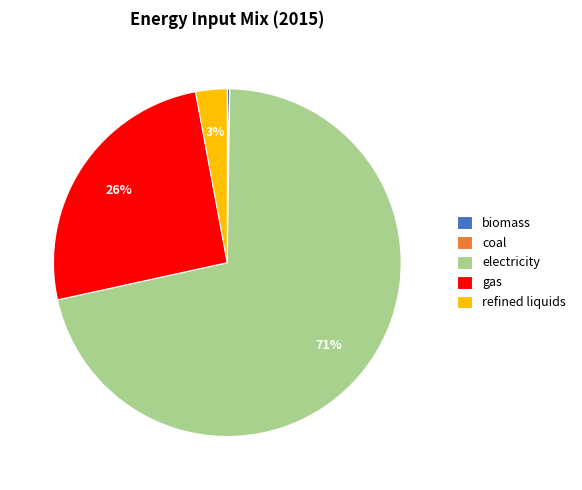

What percentage is the refined liquids slice, to the nearest percent?

3%